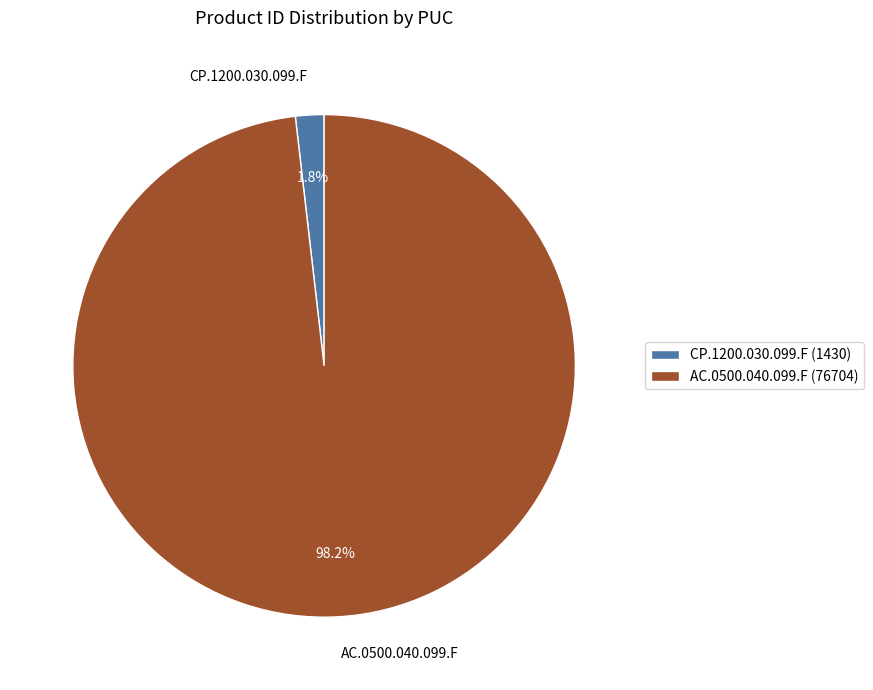

Between CP.1200.030.099.F and AC.0500.040.099.F, which is larger?

AC.0500.040.099.F